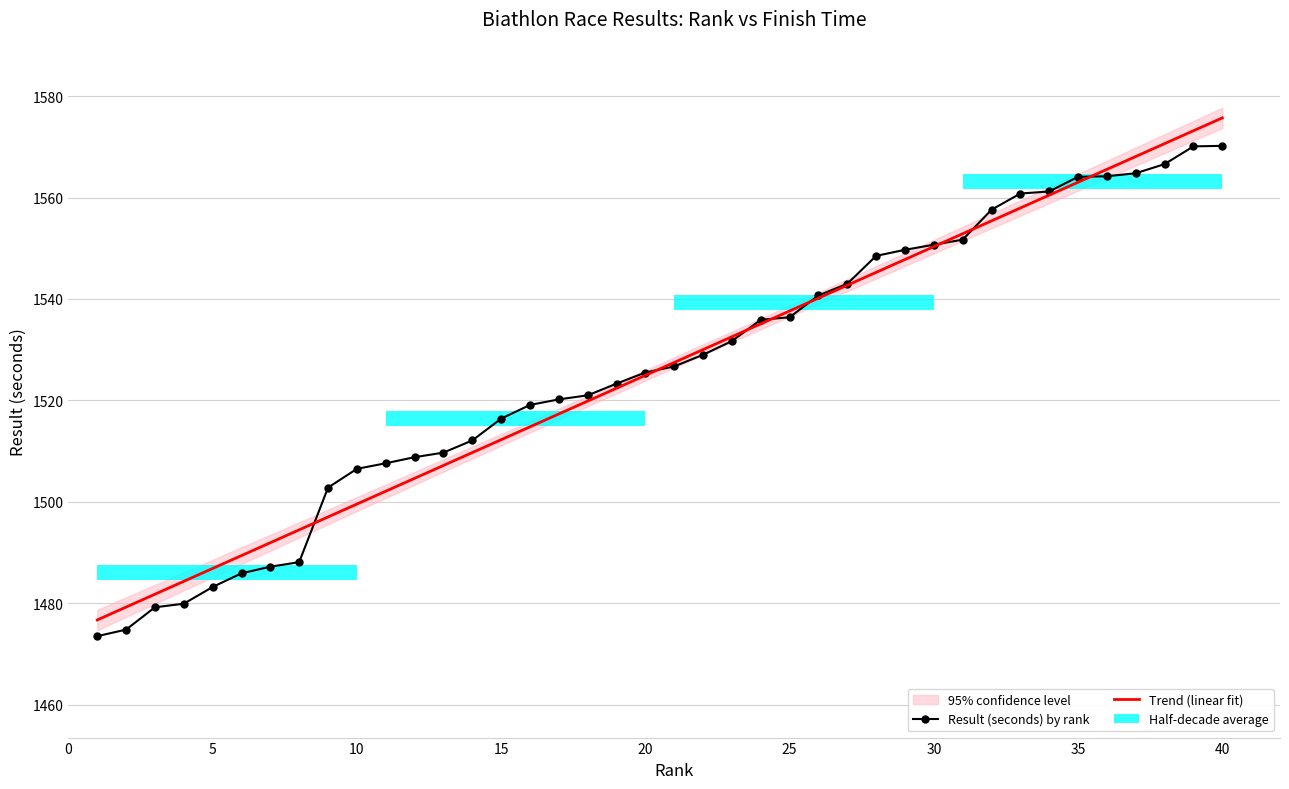

List the series in order of their overall mean, highest first.

Result (seconds) by rank, Trend (linear fit)